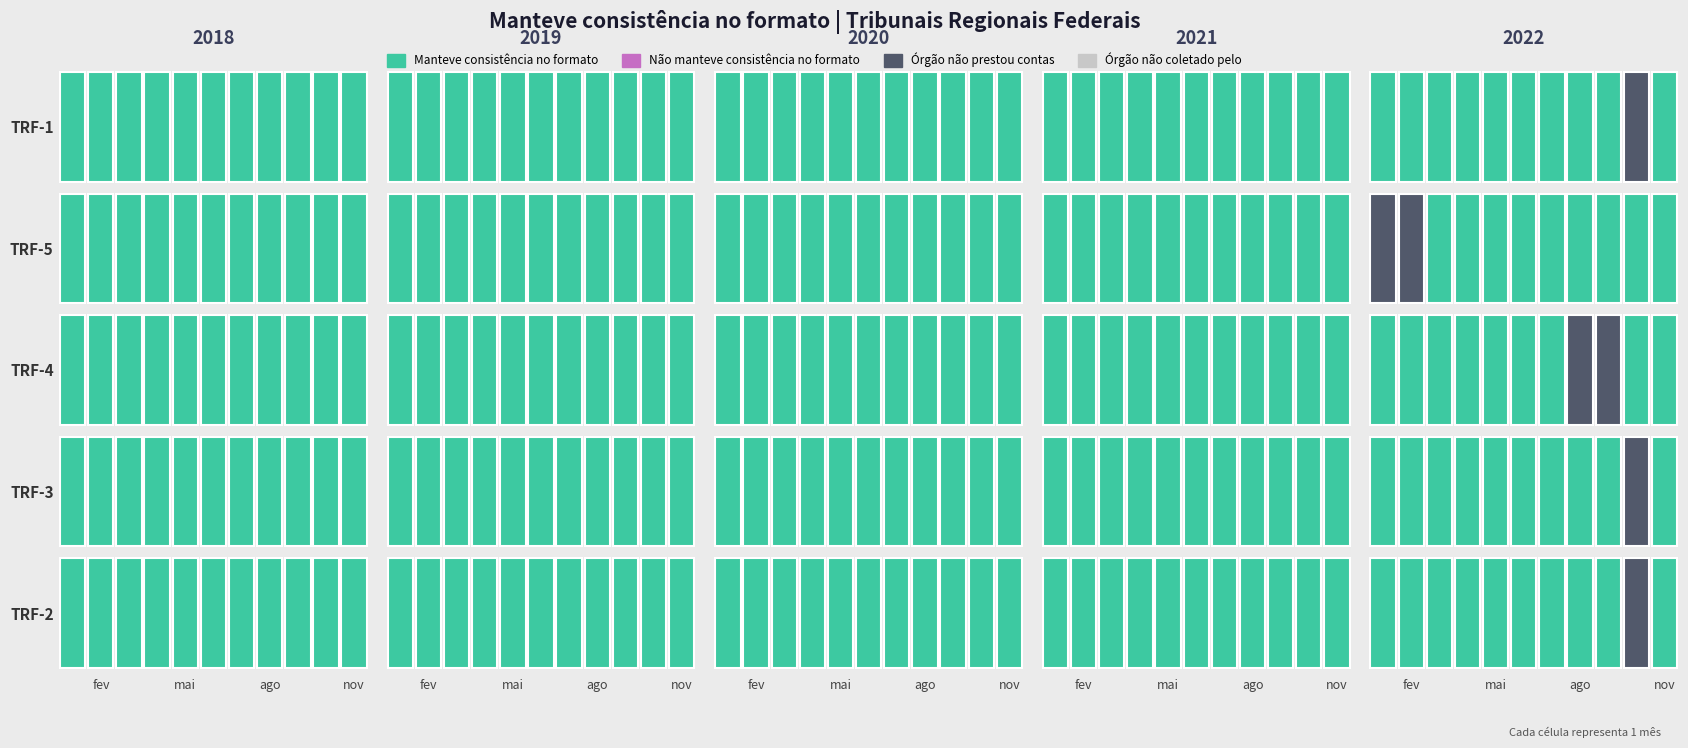

The 0 series shows 7 at 26. True or false?

False